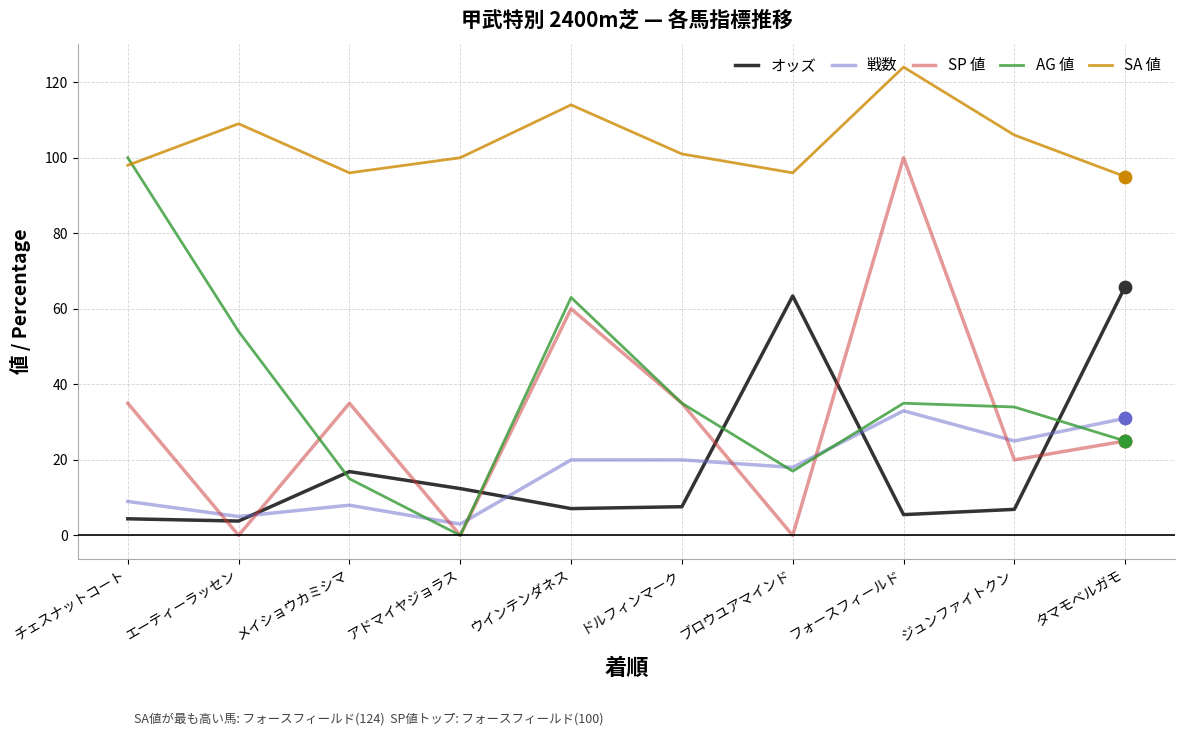

What is the difference between the highest and lowest values at エーティーラッセン?

109.0